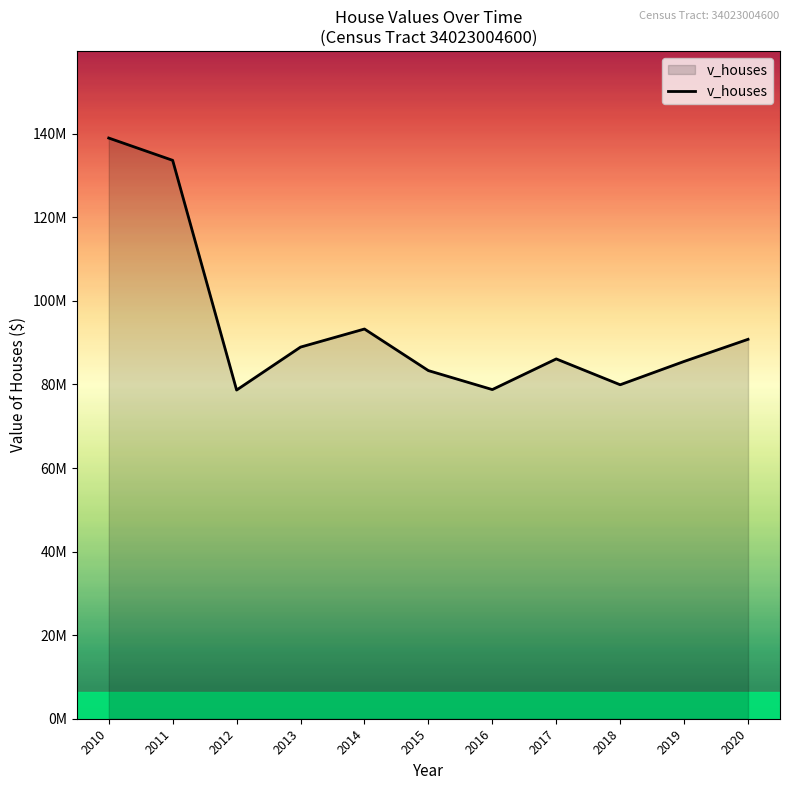

Does the chart have visible grid lines?

No